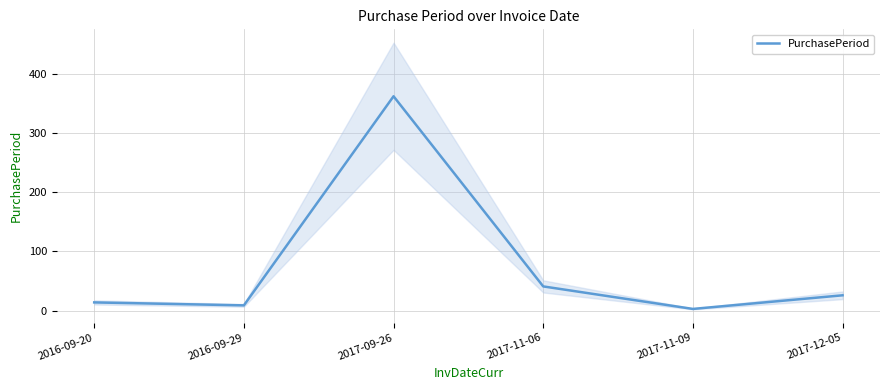

What is the label of the 1st point from the left?

2016-09-20